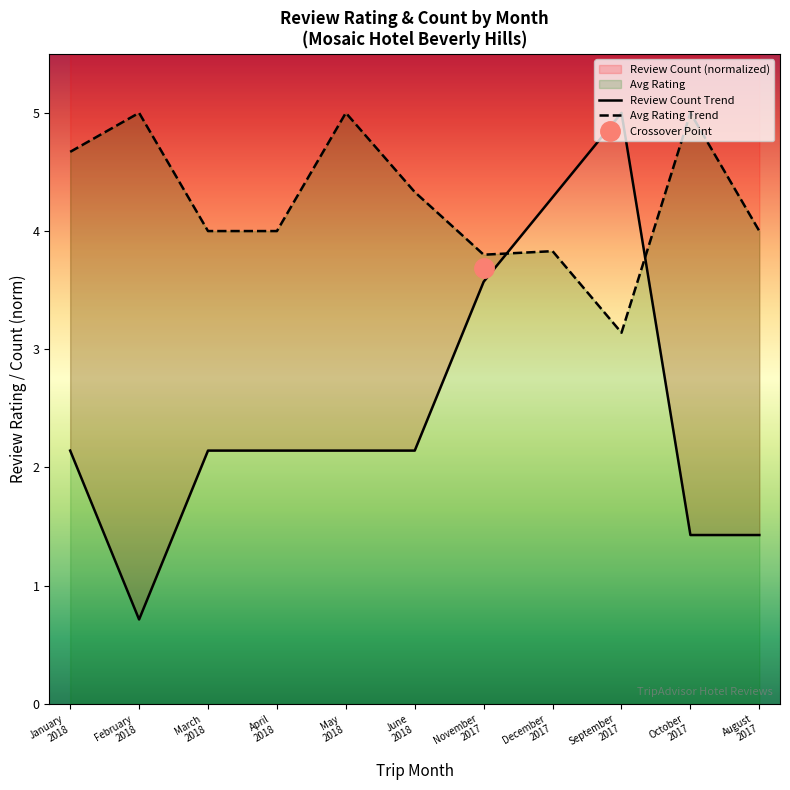

True or false: Review Count Trend has a value of 3.5 at April
2018.

False